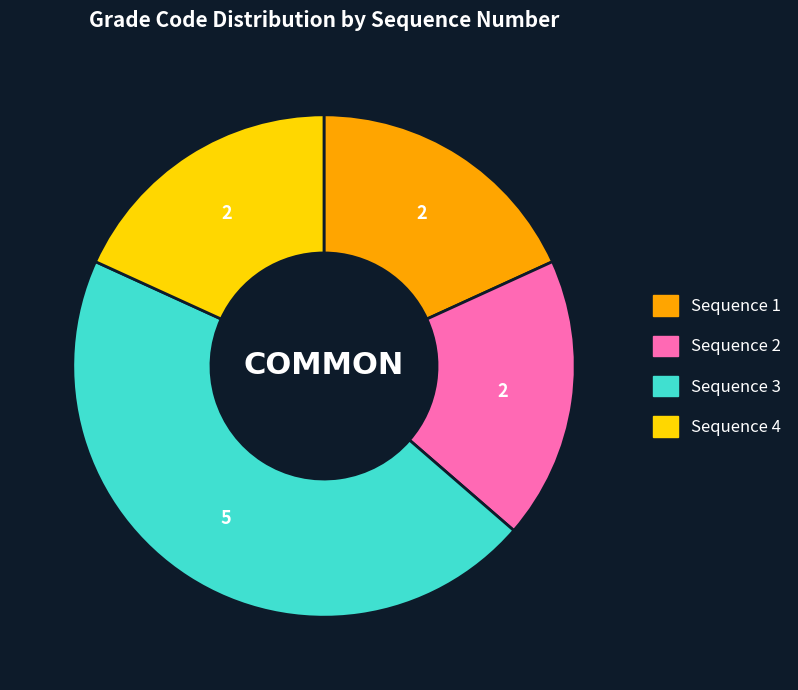

Is there a majority slice in this chart?

No